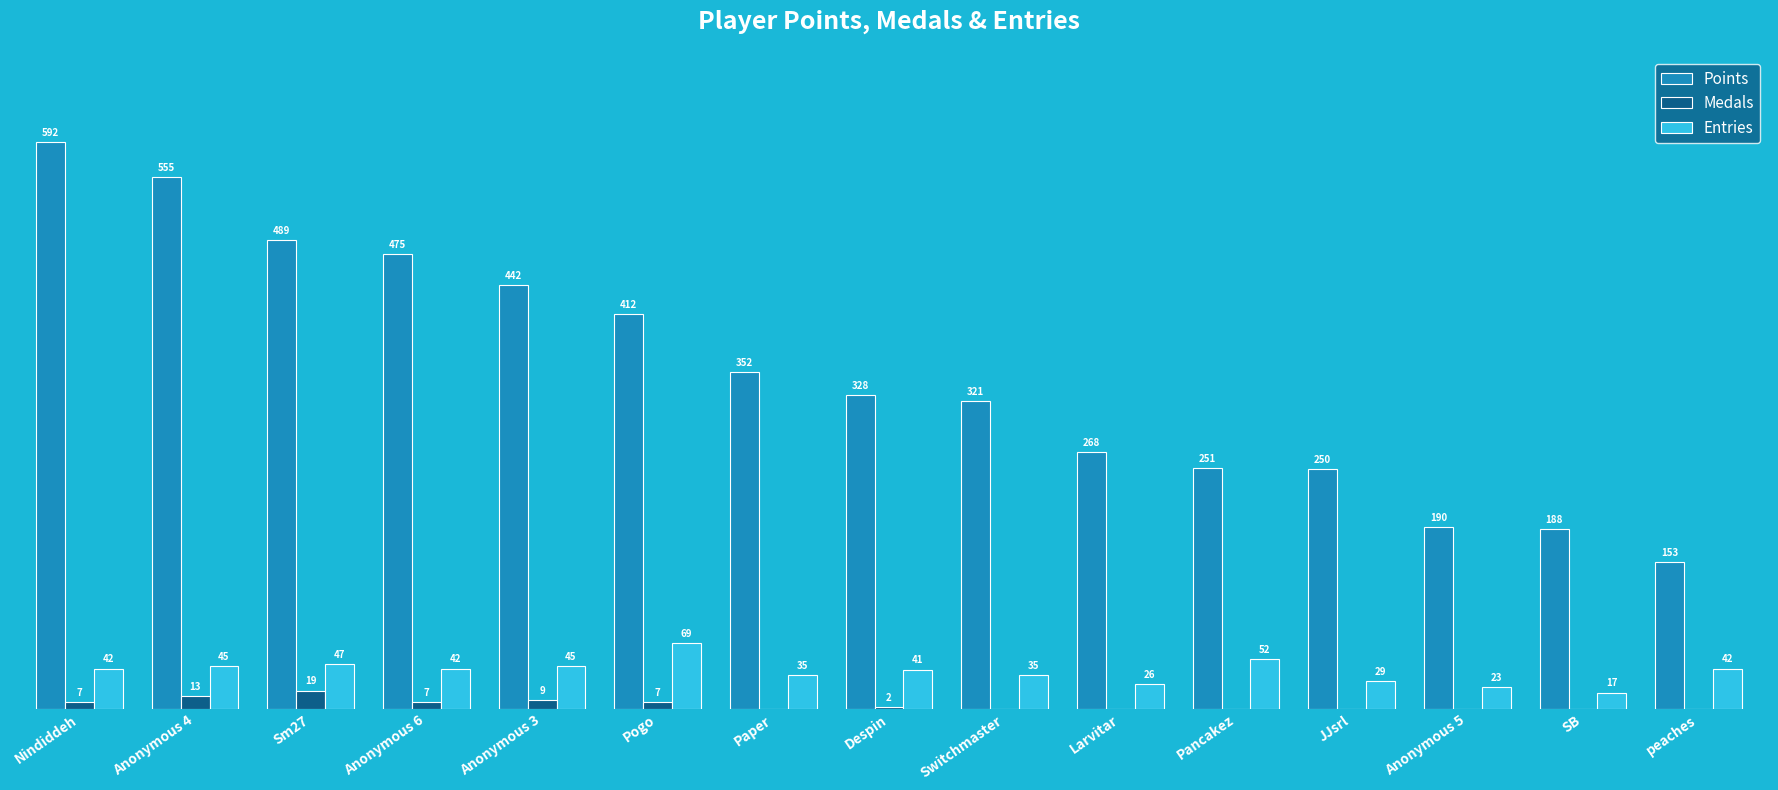

Where is Medals nearest to the value 9?

Anonymous 3